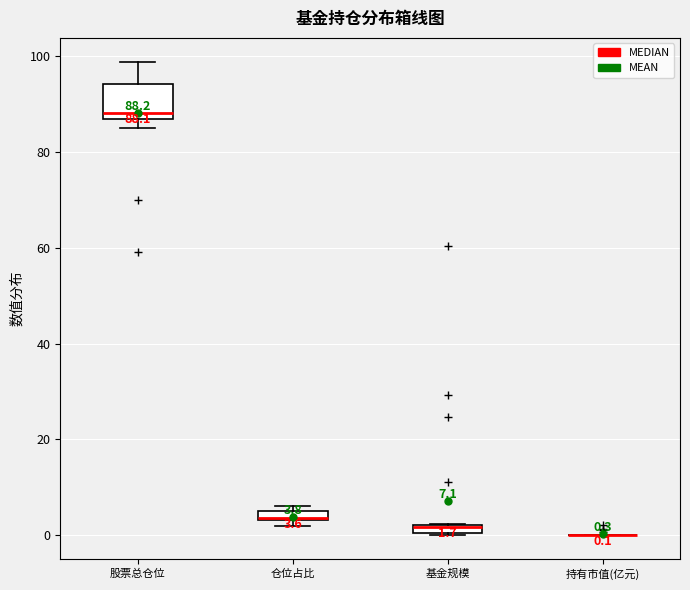

Which box is the tallest, from its lower edge to its upper edge?

股票总仓位